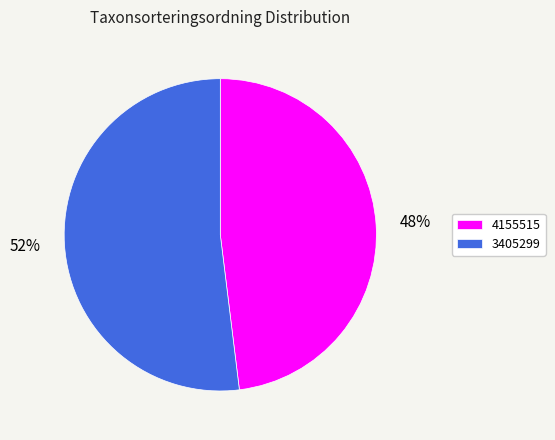

Is it true that 4155515 is 48% of the pie?

True